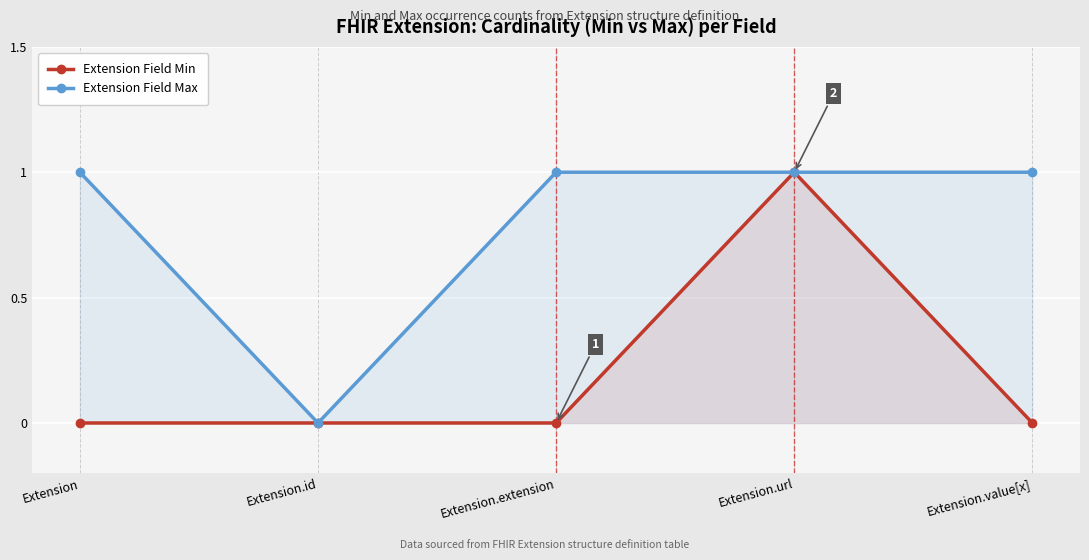

Reading right to left, transcribe all the data shown in this chart.

Extension Field Min: Extension.value[x]=0	Extension.url=1	Extension.extension=0	Extension.id=0	Extension=0
Extension Field Max: Extension.value[x]=1	Extension.url=1	Extension.extension=1	Extension.id=0	Extension=1